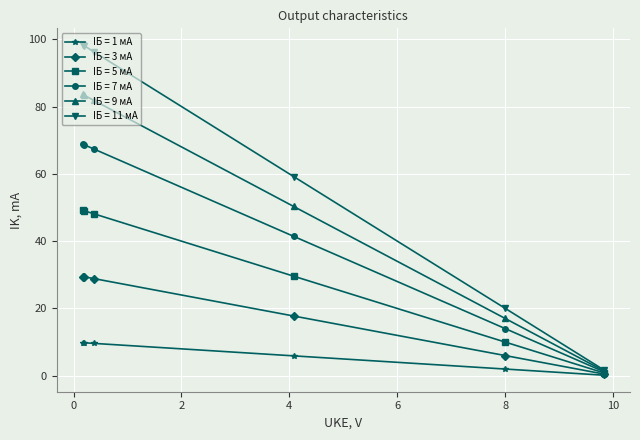

Which series has the largest total across all categories?

IБ = 11 мА